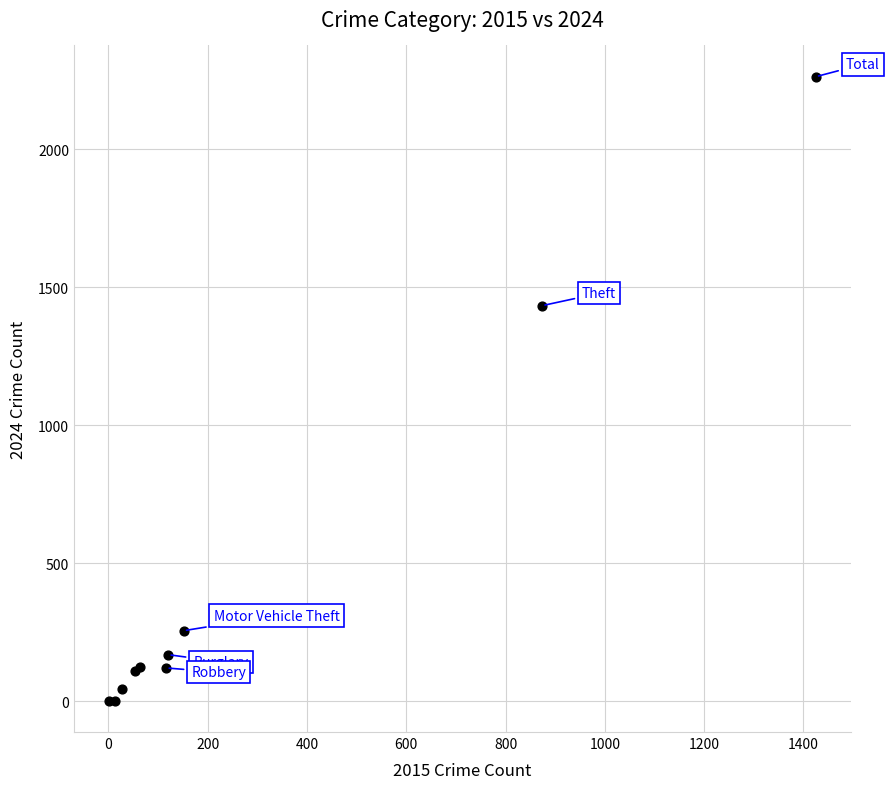

What Y value in the scatter plot is closest to 1132?

1433